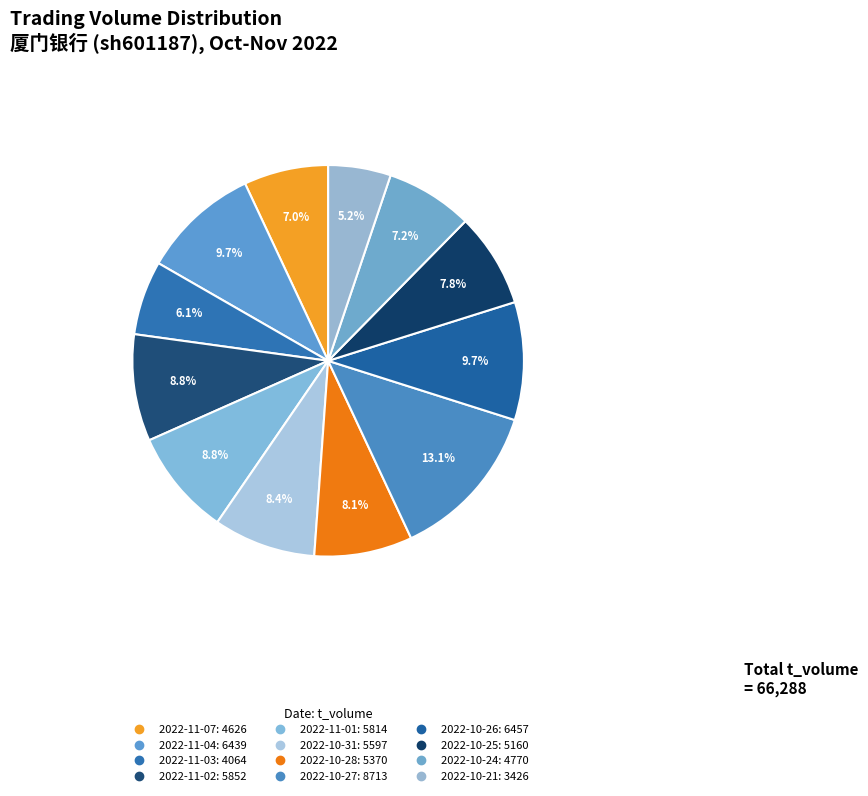

To the nearest percent, what is the difference between the largest and smallest slice percentages?

8%